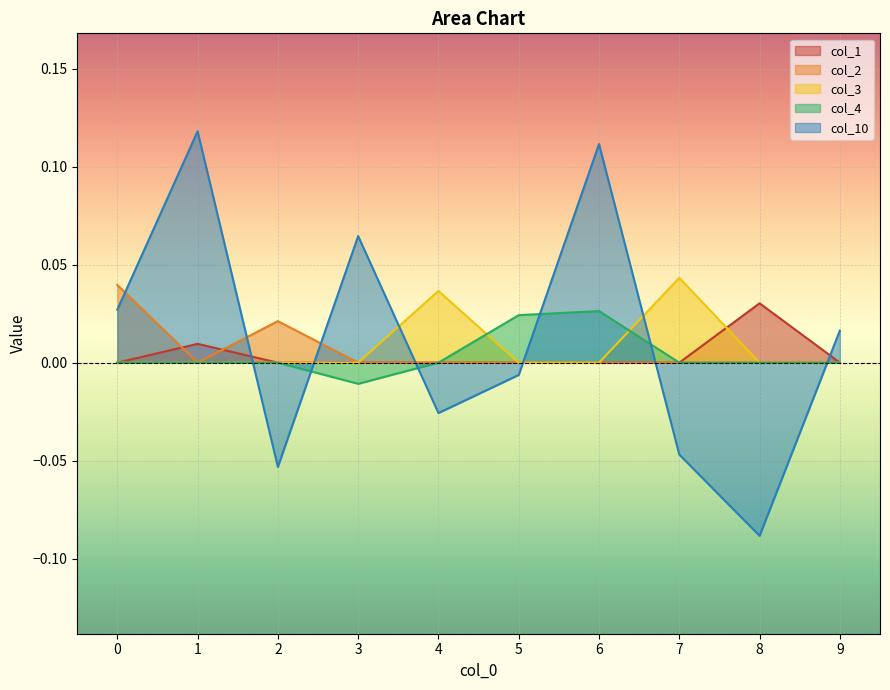

At how many categories does at least one series exceed 0?

10